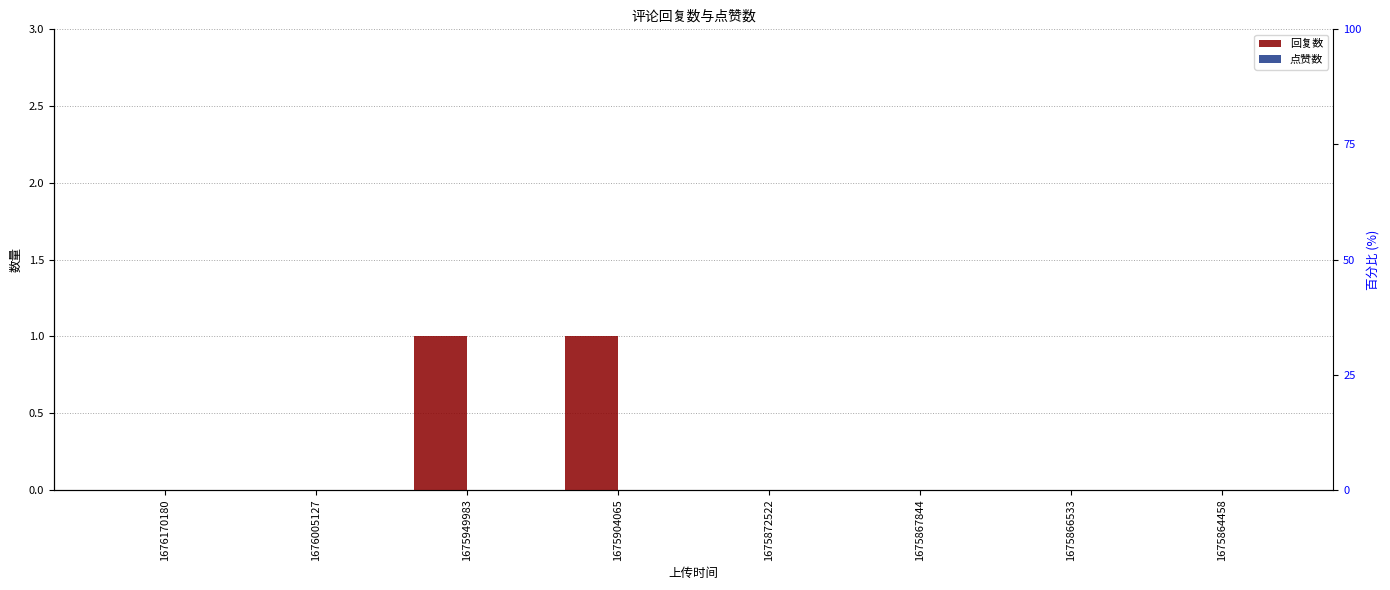

List the series in order of their overall mean, lowest first.

点赞数, 回复数